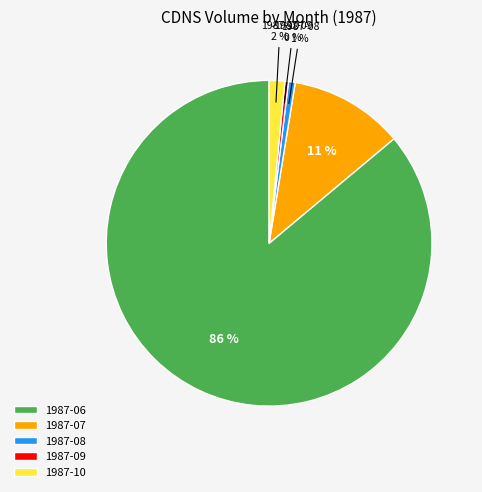

Which slice is the largest?

1987-06